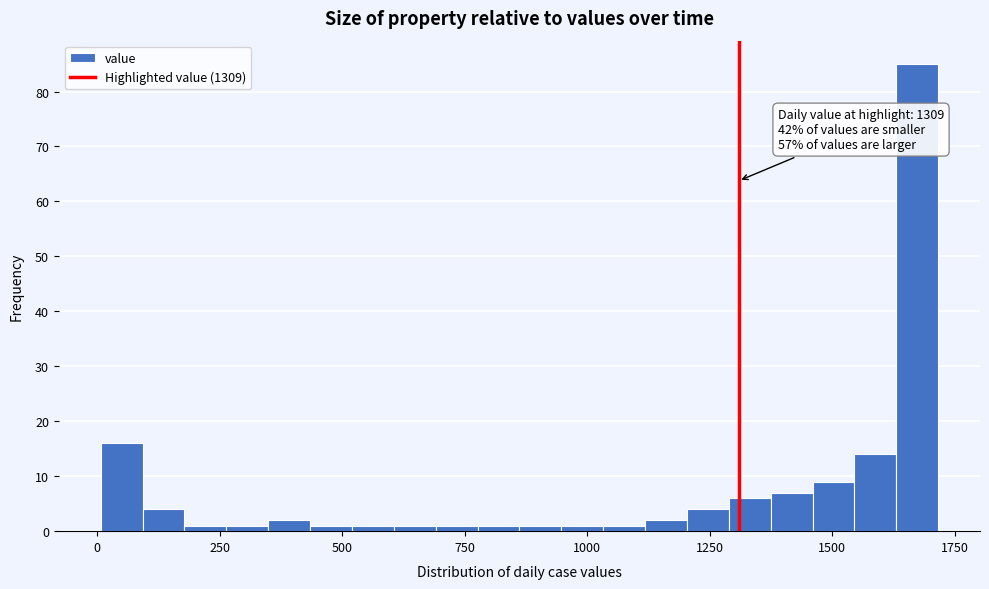

Read against the x-axis, roughly where is the centre of the tallest bar?

1650